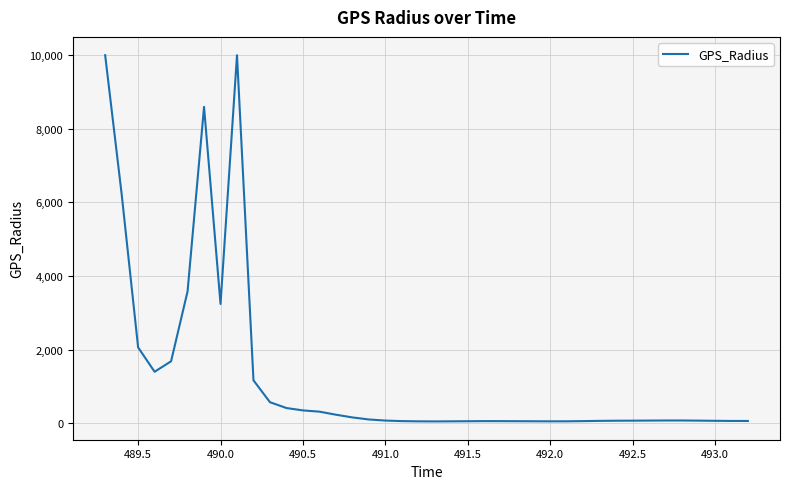

What is the average value?

1286.0